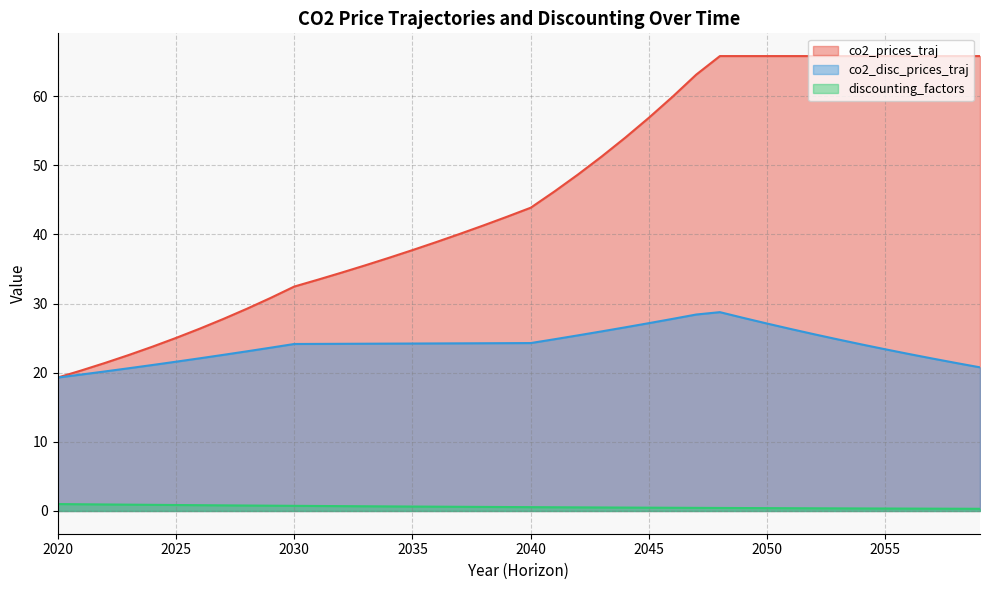

What is the greatest value displayed?

65.8